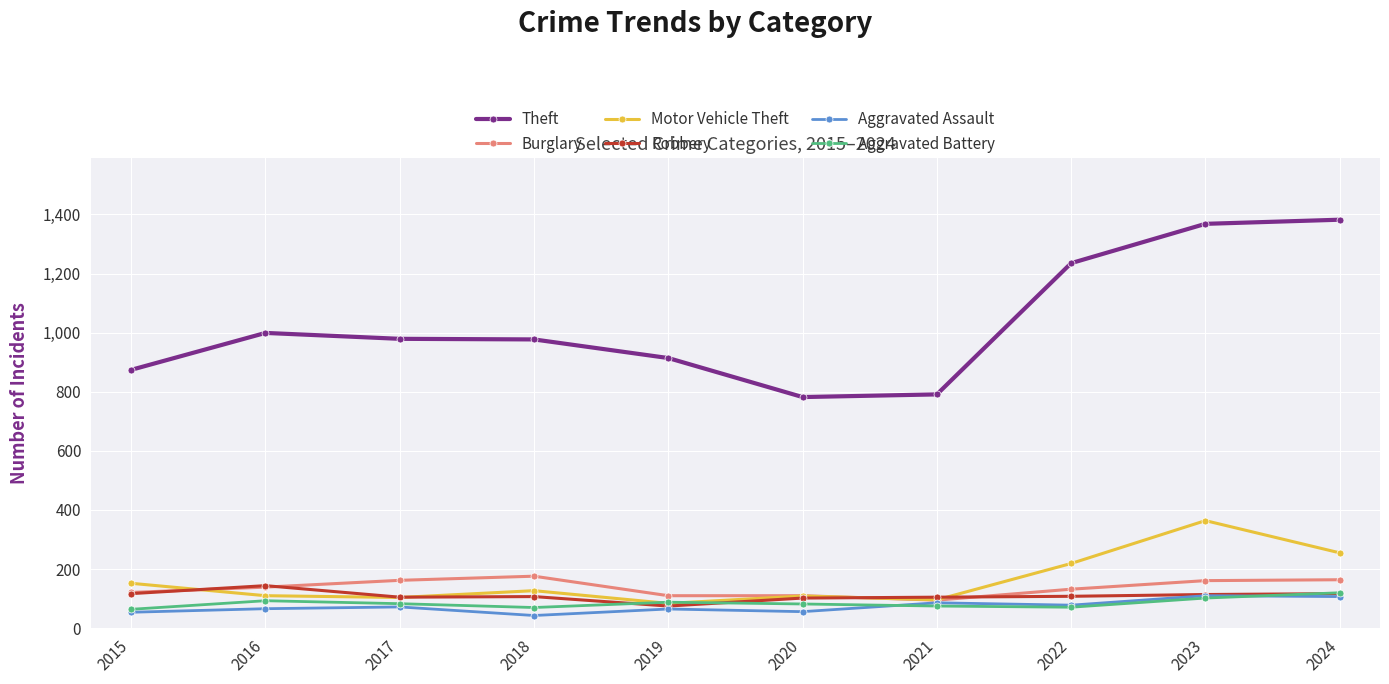

Does the chart display data point markers on the line(s)?

Yes